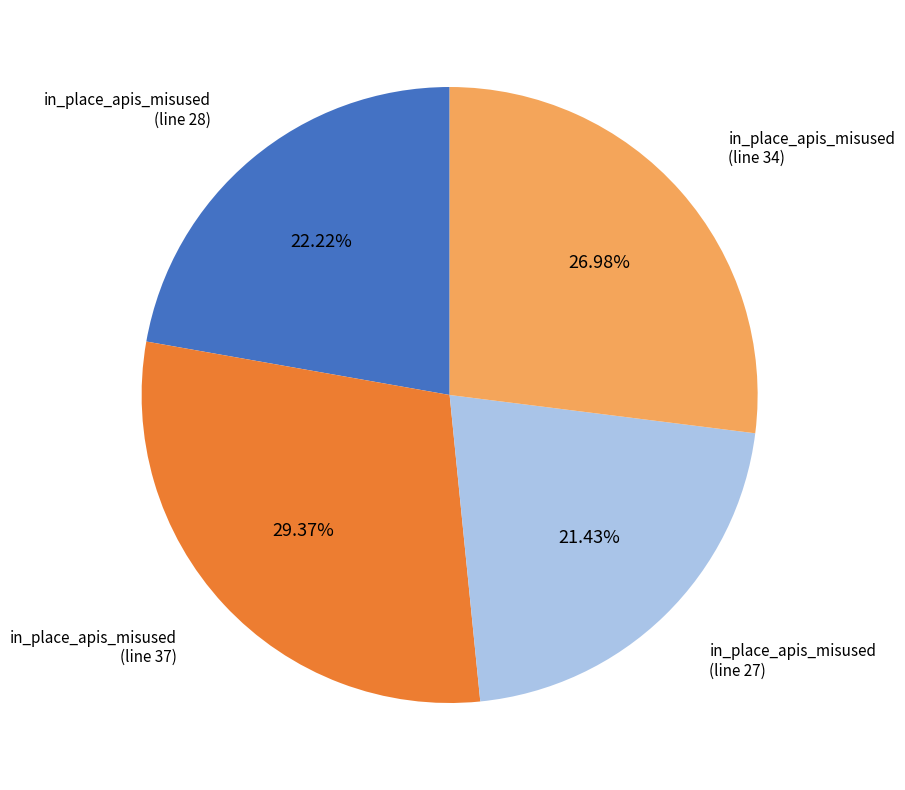

What is the ratio of the value at in_place_apis_misused (line 28) to the value at in_place_apis_misused (line 27)?

1.0